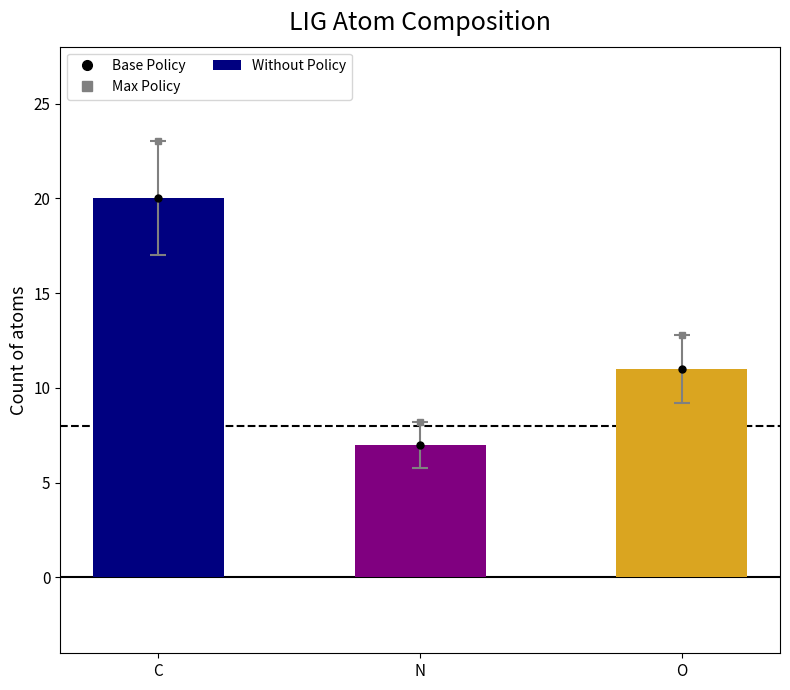

Which label corresponds to the smallest value in the chart?

N